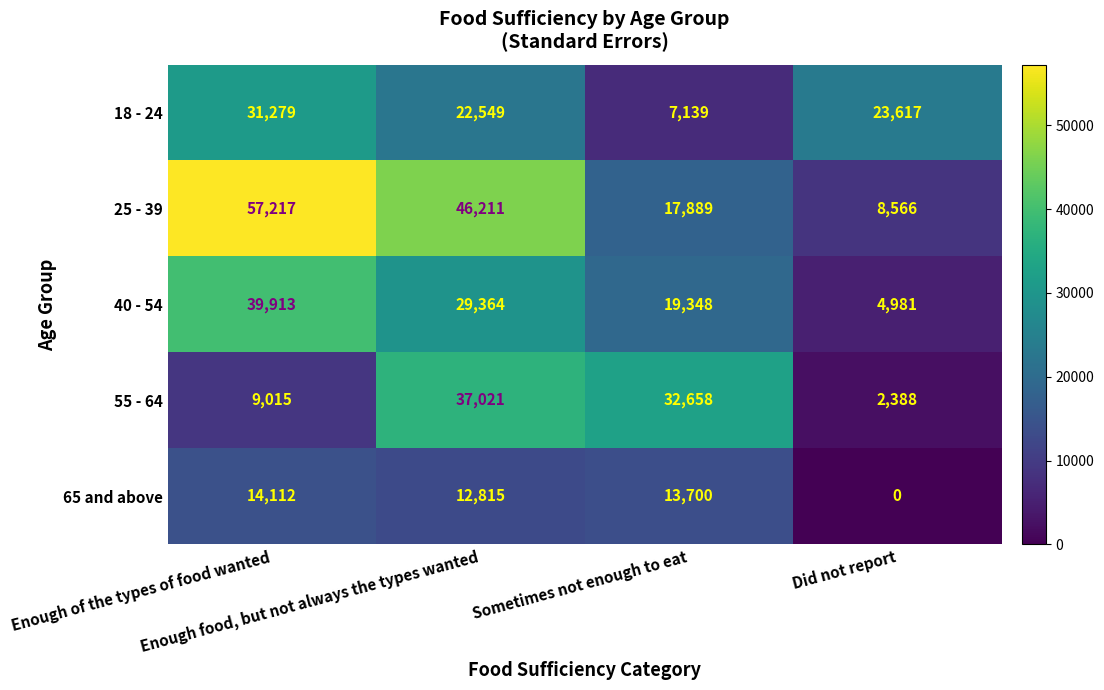

At which category is the sum across all series the highest?

Enough of the types of food wanted